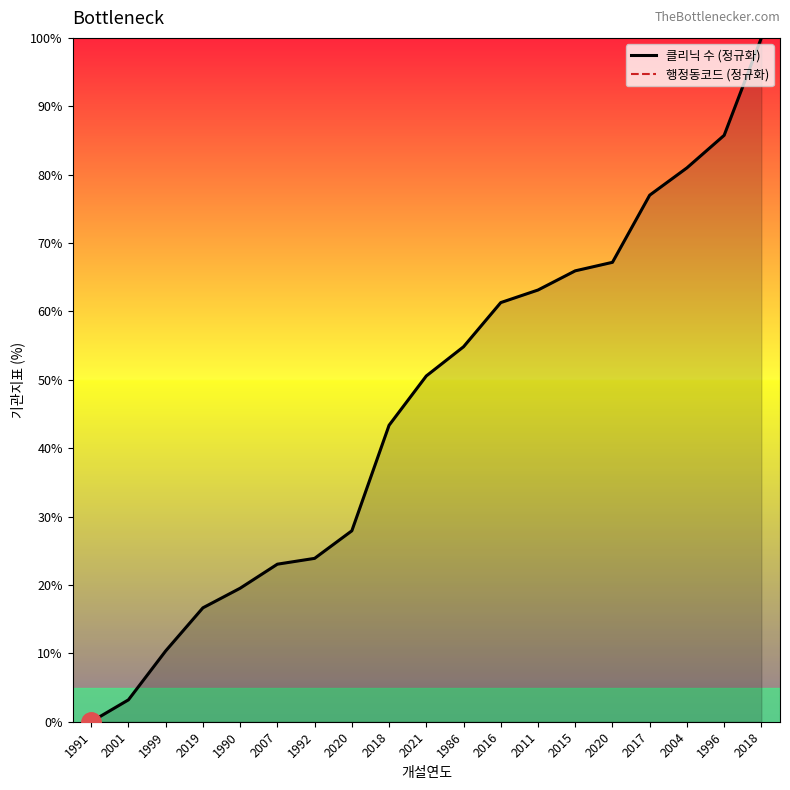

True or false: 행정동코드 (정규화) and 클리닉 수 (정규화) intersect in this chart.

False